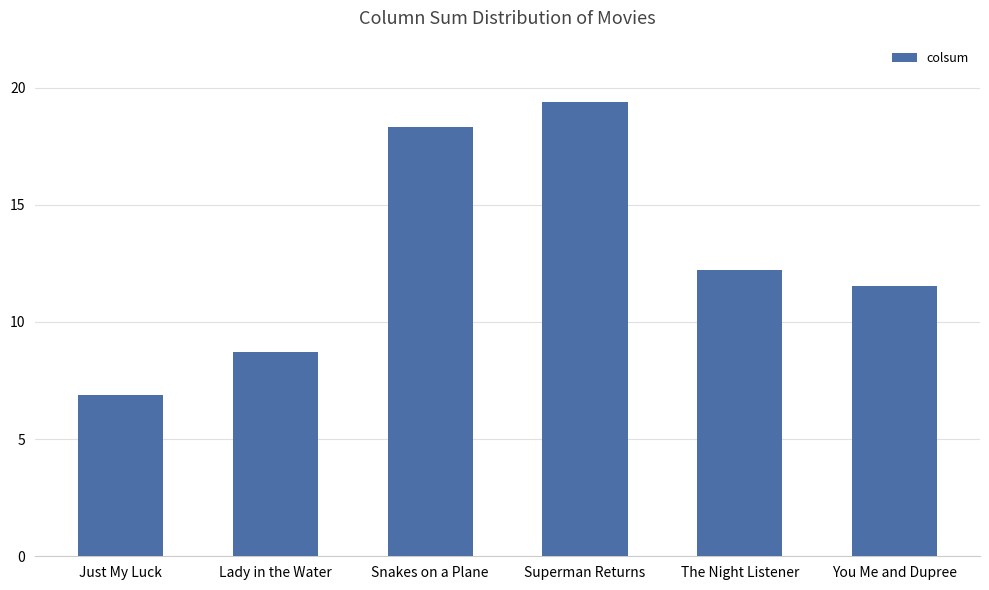

What is the sum of all values?

77.0